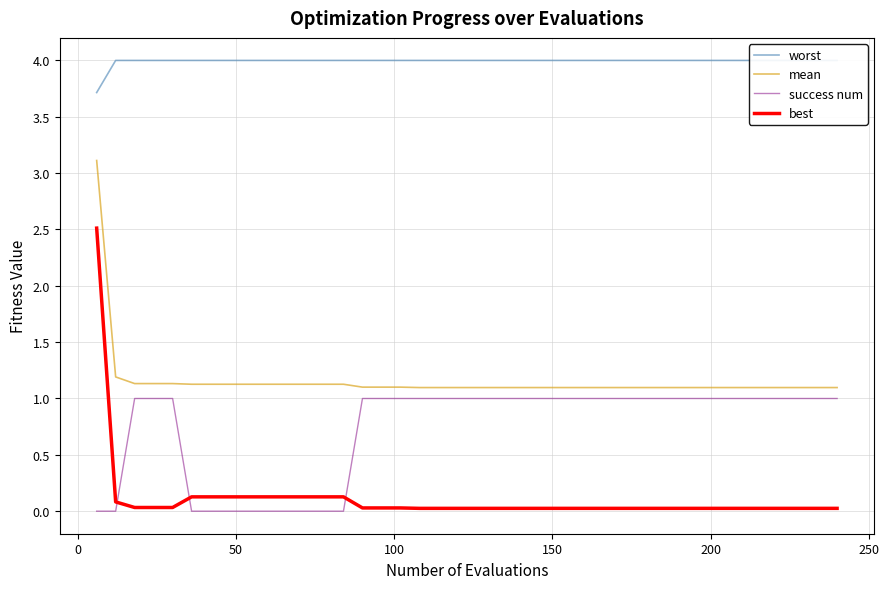

True or false: mean and best intersect in this chart.

False